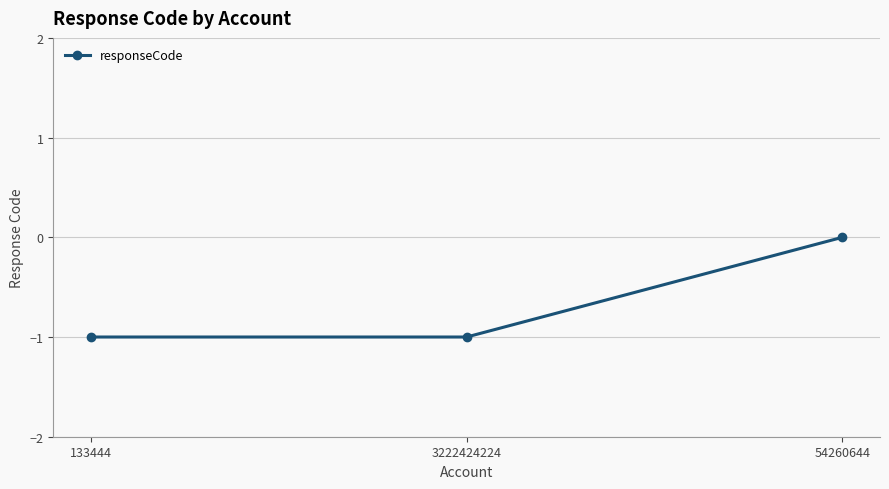

Reading right to left, list all the values displayed in this chart.

0	-1	-1